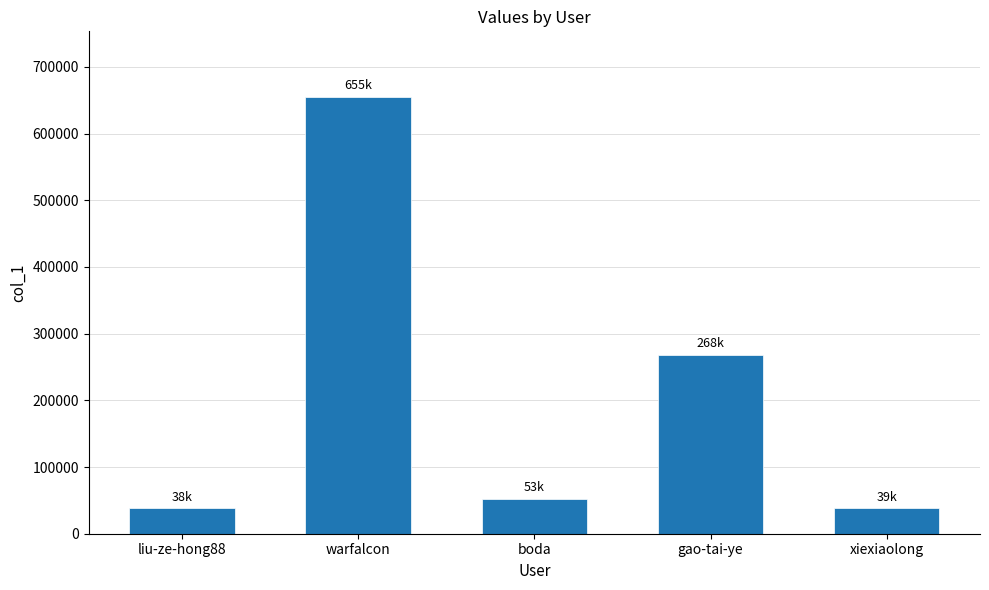

At which label is the value closest to 346527?

gao-tai-ye